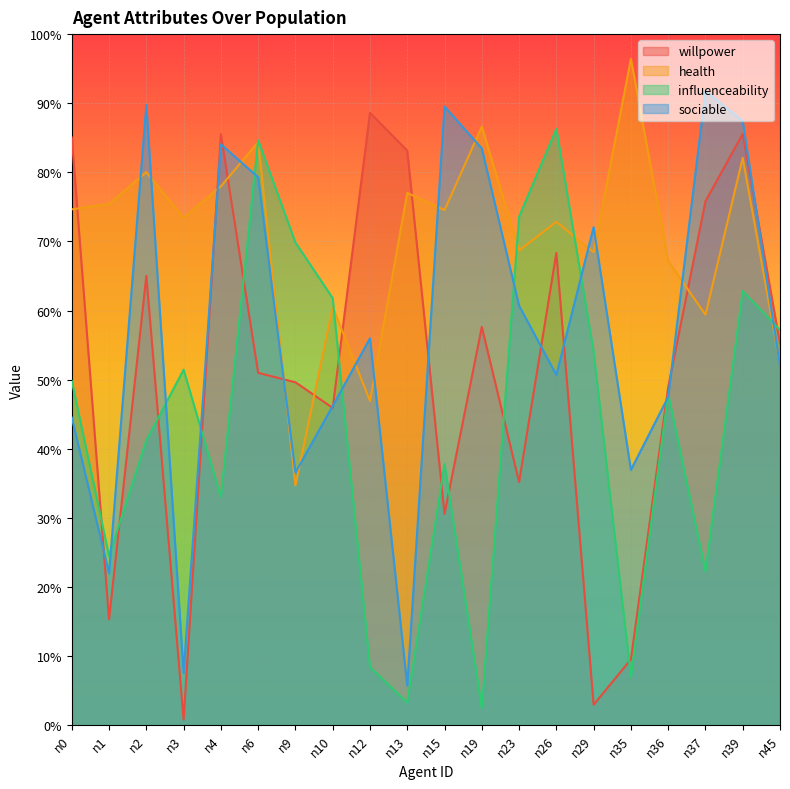

How many interior local peaks does the willpower series have?

6